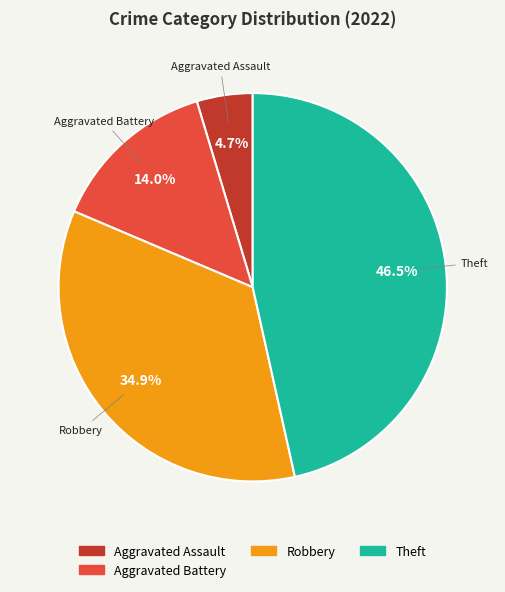

Does any single category account for the majority?

No